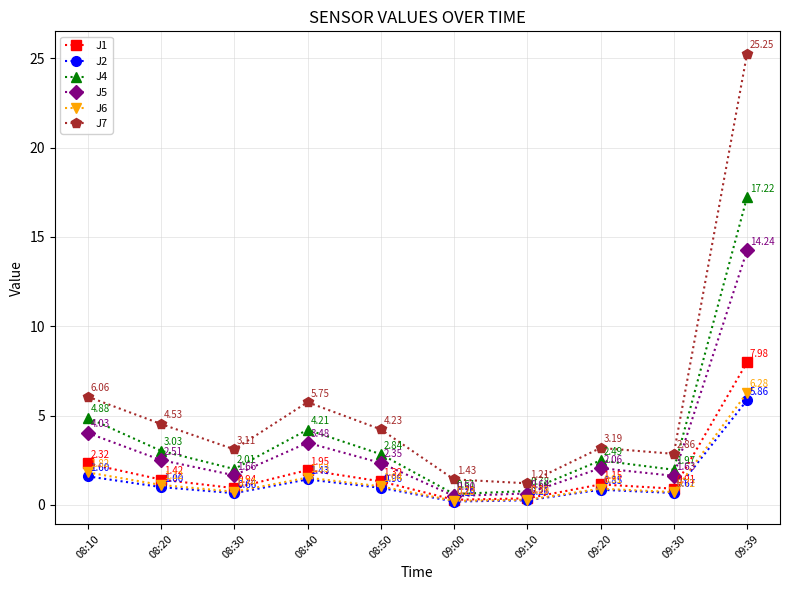

True or false: J5 and J2 intersect in this chart.

False